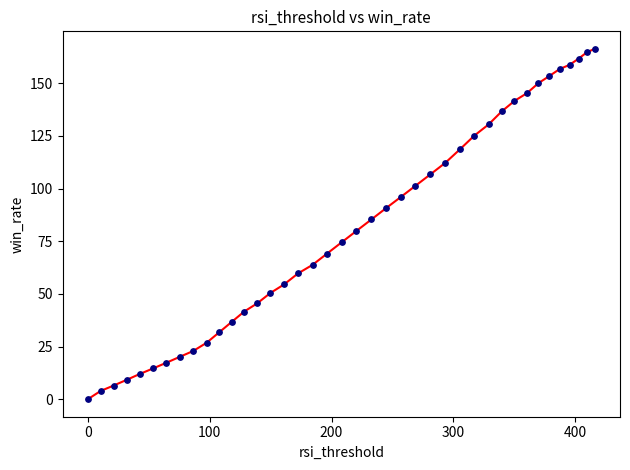

What is the range of Y values (max minus min)?

166.3